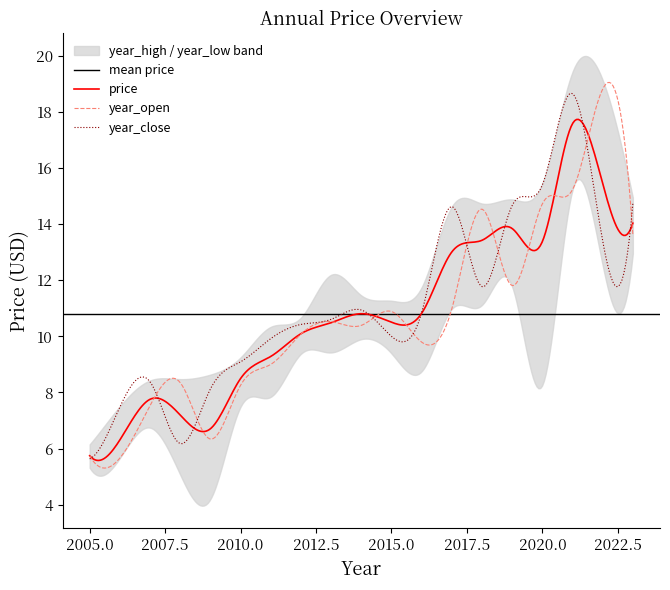

What is the highest value of the year_close series?

18.7